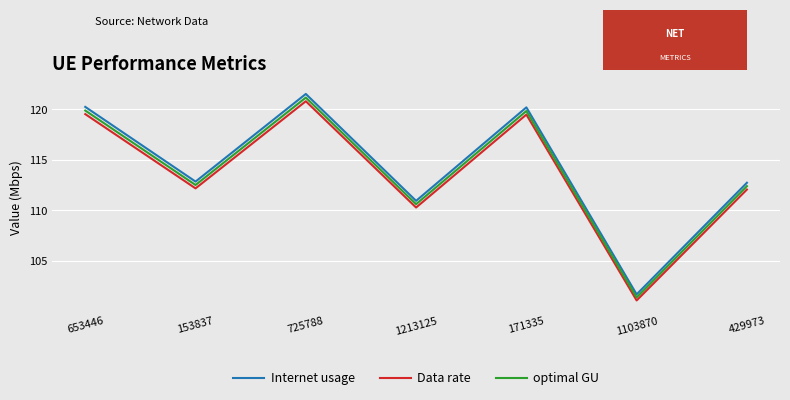

True or false: optimal GU and Data rate cross at least once.

False